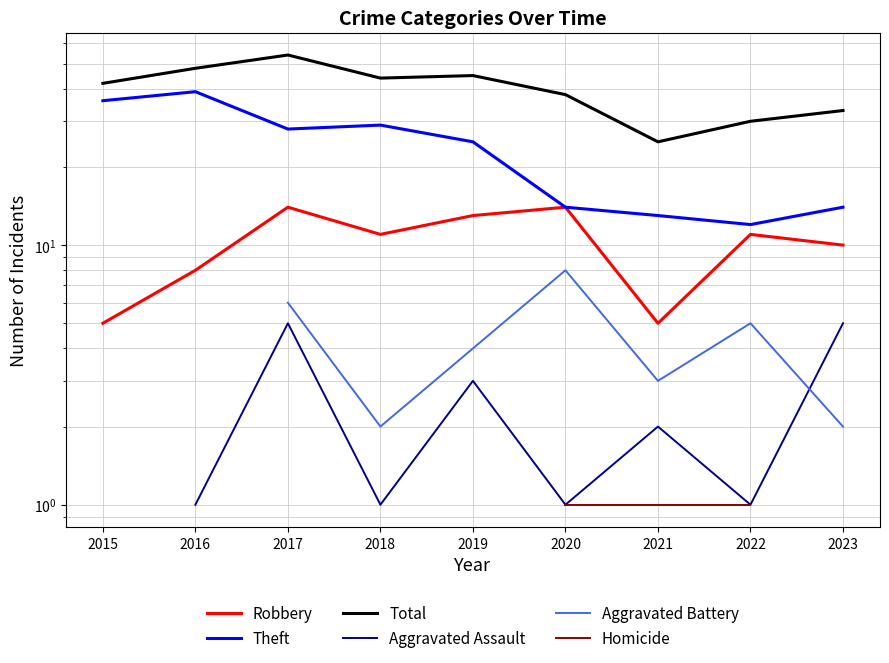

Count the Aggravated Assault values in the range 1 to 3.

6